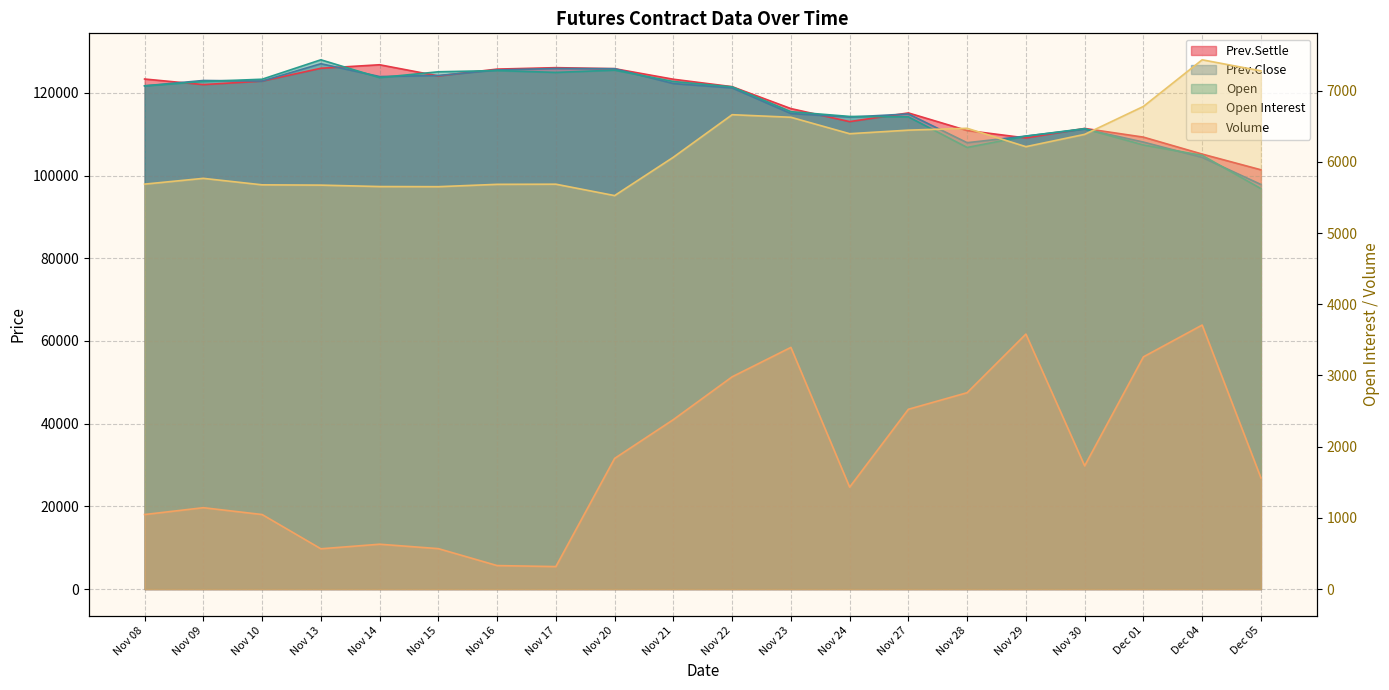

True or false: Open Interest and Prev.Settle intersect in this chart.

False